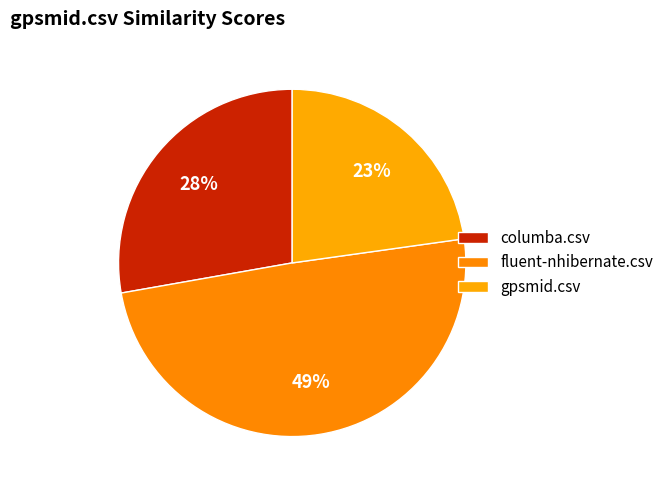

Combined, do gpsmid.csv and fluent-nhibernate.csv account for over 50%?

Yes